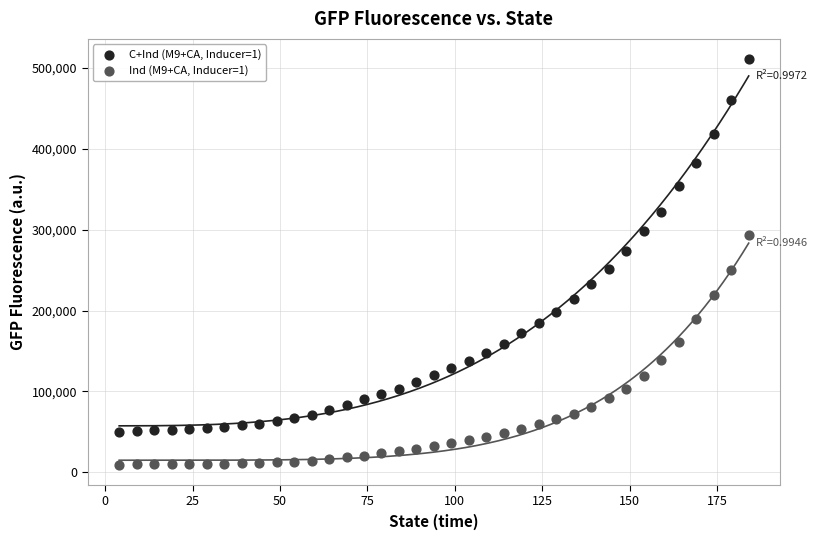

What are all the series names shown in the legend?

C+Ind (M9+CA, Inducer=1), Ind (M9+CA, Inducer=1)